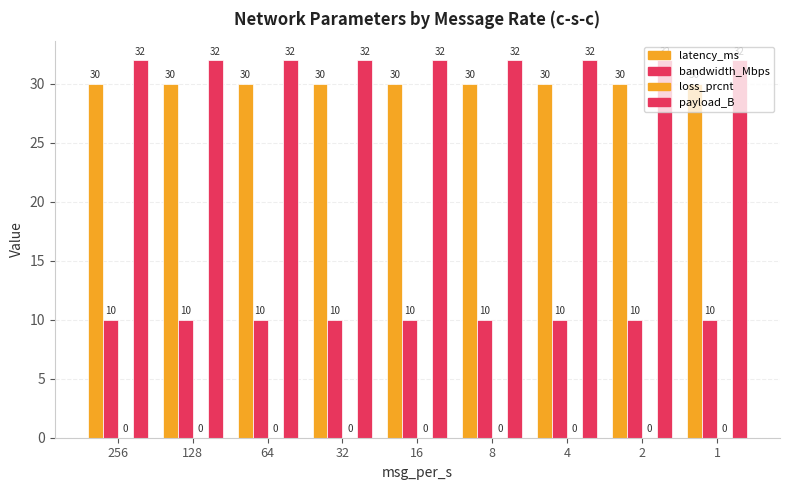

Is it true that payload_B equals 32 at 16?

True